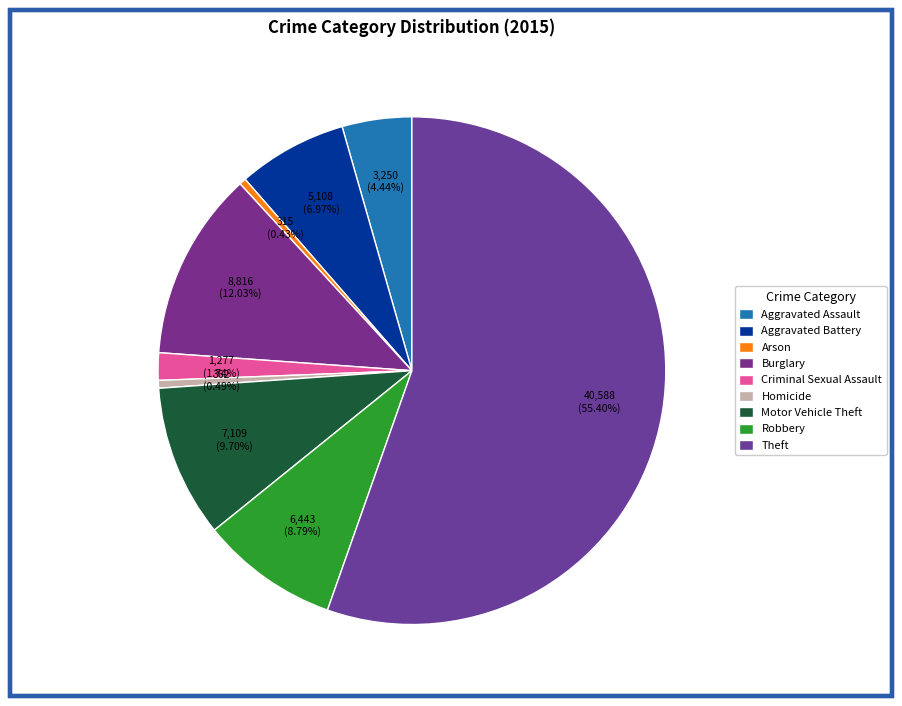

True or false: Robbery accounts for 1% of the total.

False